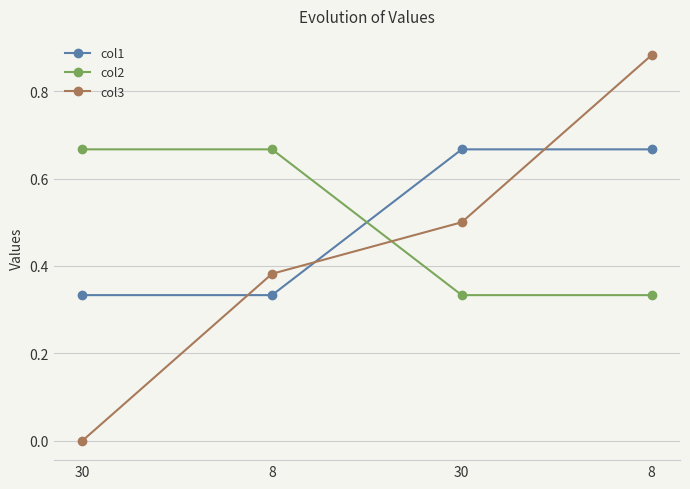

Which has a higher value, 30 or 30?

30